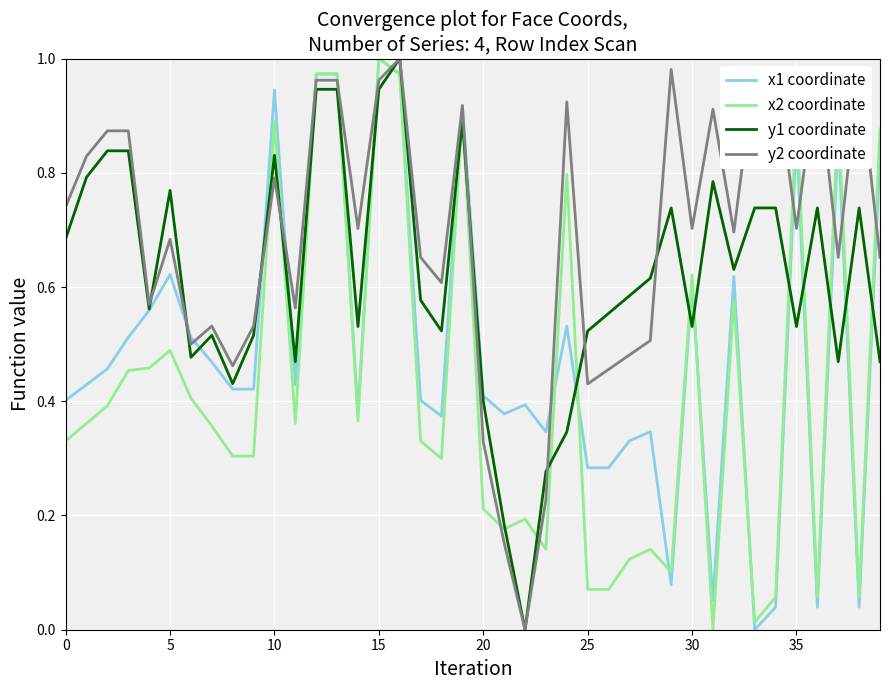

At how many categories does at least one series exceed 0?

40